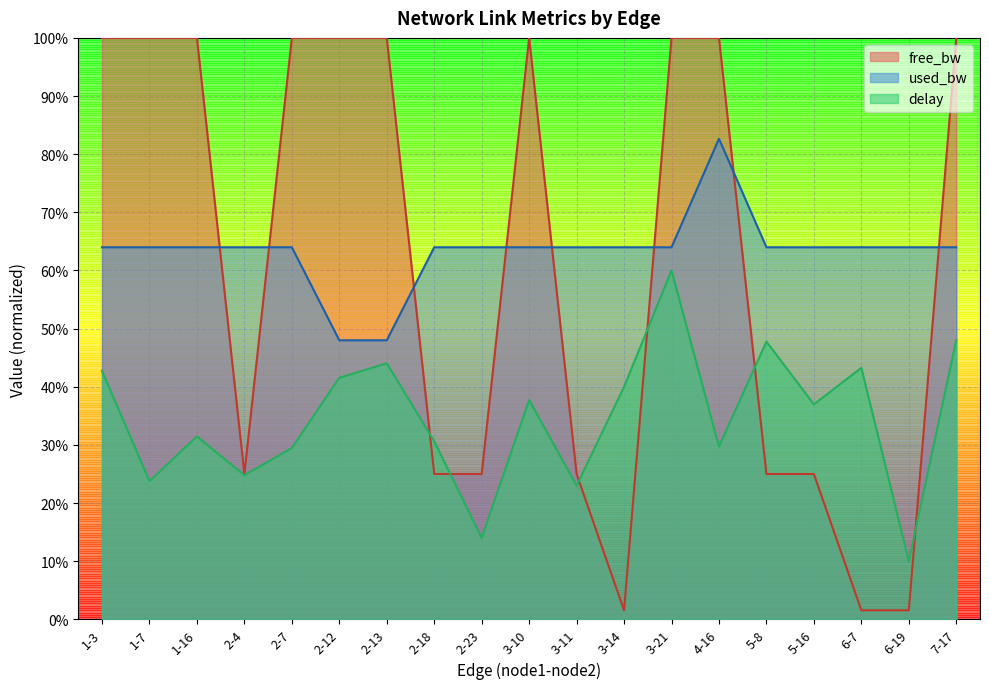

How many series are shown in this chart?

3